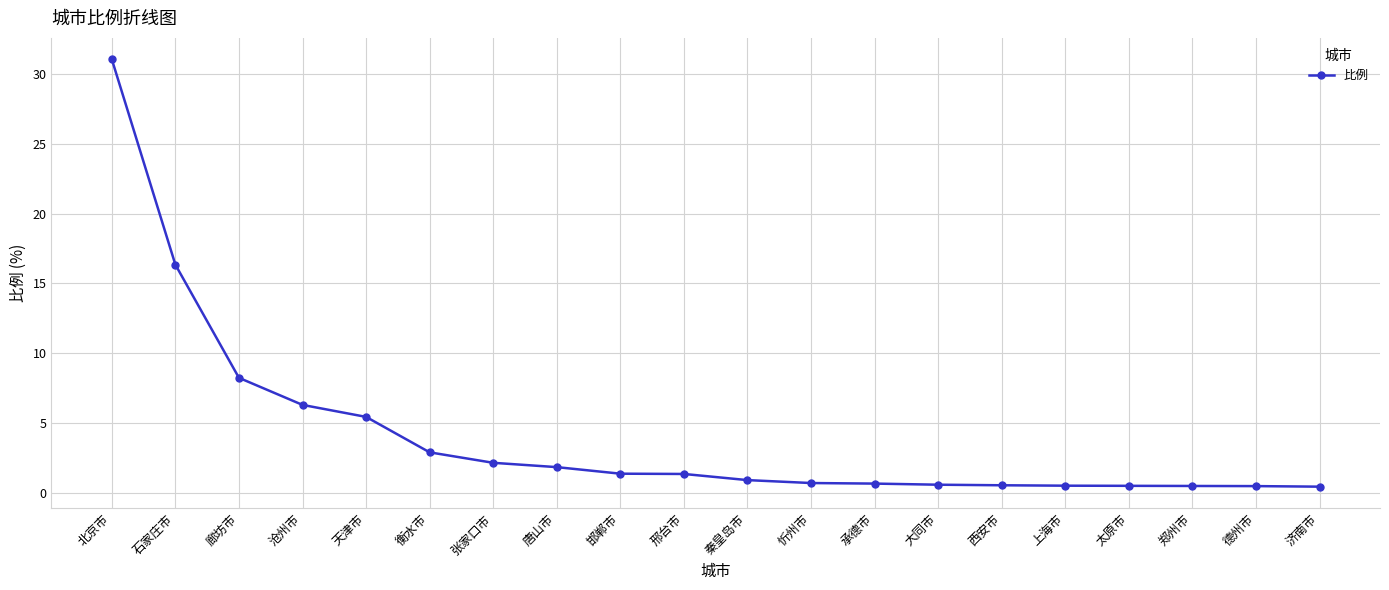

Which category has the highest value across all series?

北京市